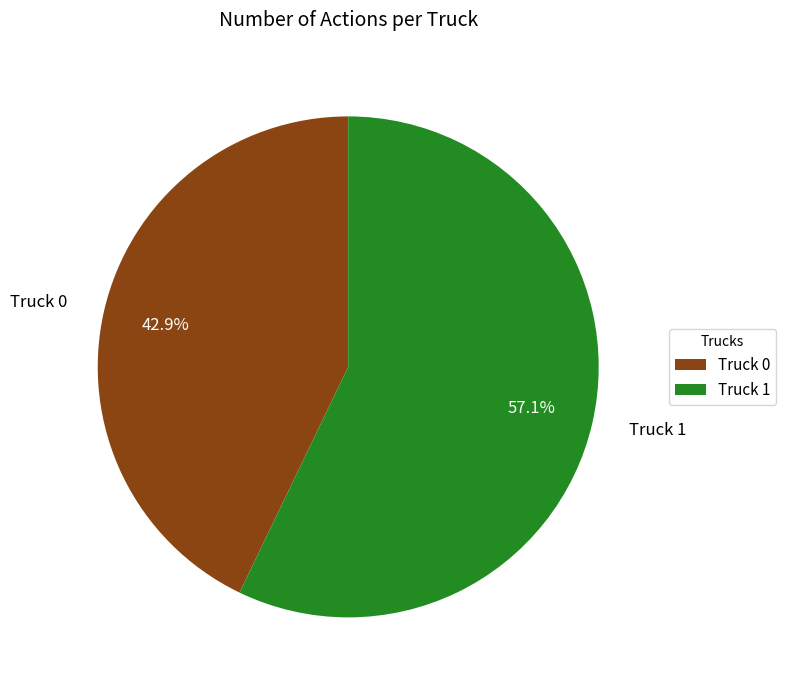

What portion of the pie excludes Truck 1?

42.9%